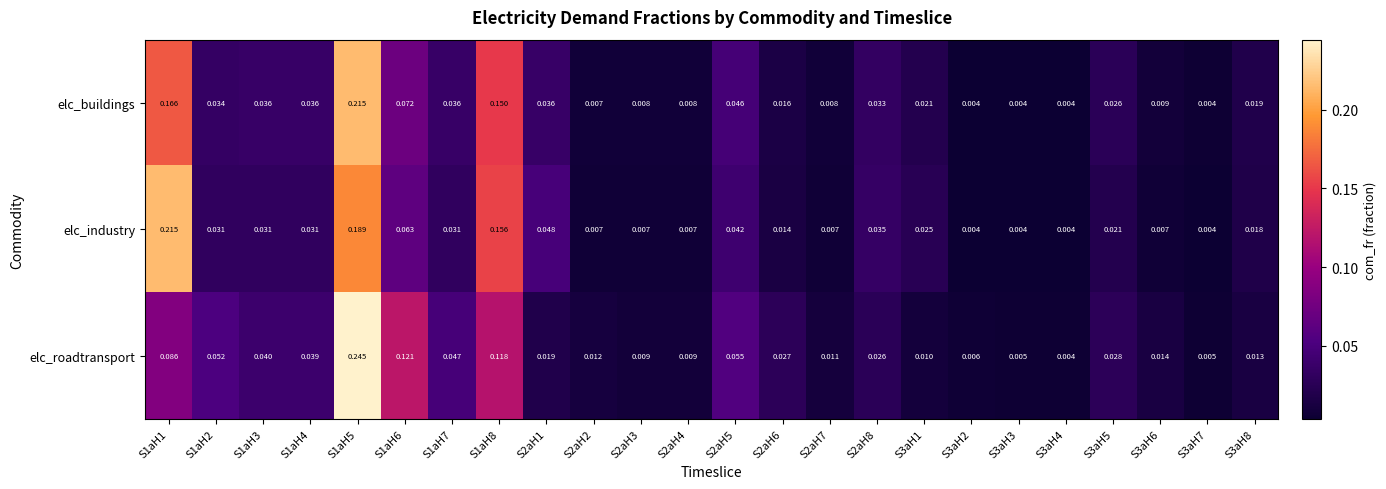

Is the value of elc_roadtransport at S1aH8 greater than the value of elc_buildings at S1aH3?

Yes